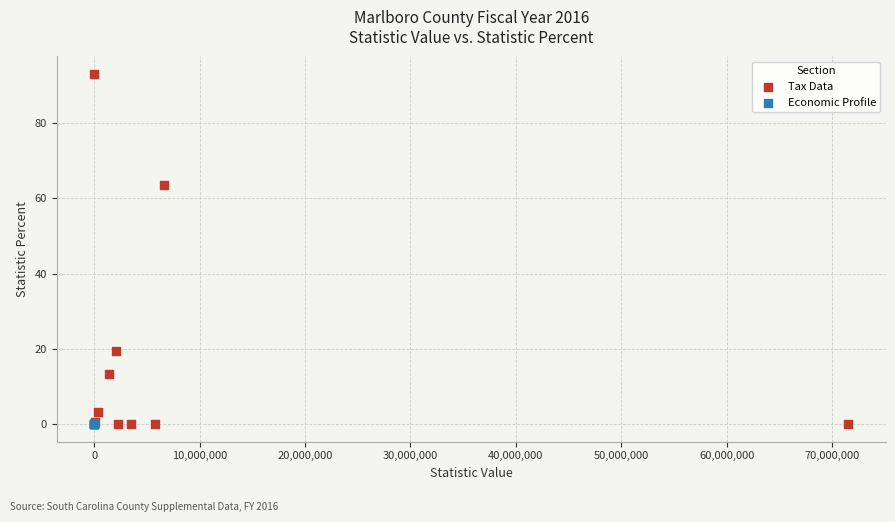

Which series contains the highest Y value?

Tax Data